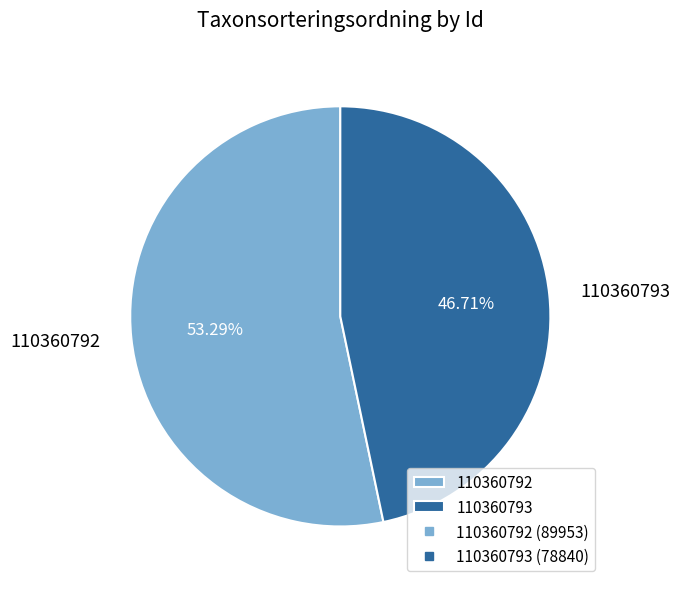

To the nearest percent, what portion does 110360792 represent?

53%